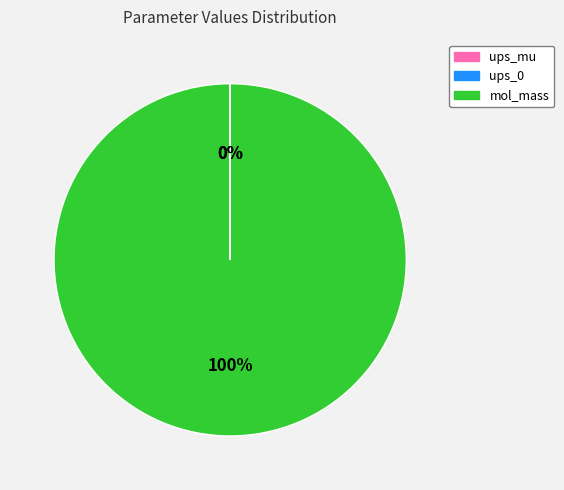

What is the largest slice in the pie chart?

mol_mass